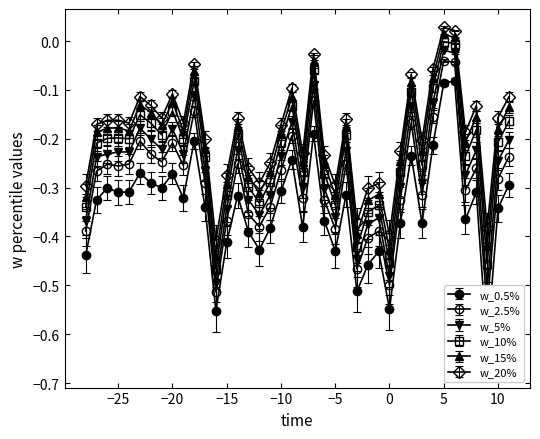

Reading left to right, what are all the values shown in this chart?

w_0.5%: -28=-0.4	-27=-0.3	-26=-0.3	-25=-0.3	-24=-0.3	-23=-0.3	-22=-0.3	-21=-0.3	-20=-0.3	-19=-0.3	-18=-0.2	-17=-0.3	-16=-0.6	-15=-0.4	-14=-0.3	-13=-0.4	-12=-0.4	-11=-0.4	-10=-0.3	-9=-0.2	-8=-0.4	-7=-0.2	-6=-0.4	-5=-0.4	-4=-0.3	-3=-0.5	-2=-0.5	-1=-0.4	0=-0.5	1=-0.4	2=-0.2	3=-0.4	4=-0.2	5=-0.1	6=-0.1	7=-0.4	8=-0.3	9=-0.6	10=-0.3	11=-0.3
w_2.5%: -28=-0.4	-27=-0.3	-26=-0.3	-25=-0.3	-24=-0.3	-23=-0.2	-22=-0.2	-21=-0.2	-20=-0.2	-19=-0.3	-18=-0.1	-17=-0.3	-16=-0.5	-15=-0.4	-14=-0.3	-13=-0.4	-12=-0.4	-11=-0.3	-10=-0.3	-9=-0.2	-8=-0.3	-7=-0.1	-6=-0.3	-5=-0.4	-4=-0.3	-3=-0.5	-2=-0.4	-1=-0.4	0=-0.5	1=-0.3	2=-0.2	3=-0.3	4=-0.2	5=-0.0	6=-0.0	7=-0.3	8=-0.3	9=-0.5	10=-0.3	11=-0.2
w_5%: -28=-0.4	-27=-0.2	-26=-0.2	-25=-0.2	-24=-0.2	-23=-0.2	-22=-0.2	-21=-0.2	-20=-0.2	-19=-0.2	-18=-0.1	-17=-0.3	-16=-0.5	-15=-0.3	-14=-0.2	-13=-0.3	-12=-0.4	-11=-0.3	-10=-0.2	-9=-0.2	-8=-0.3	-7=-0.1	-6=-0.3	-5=-0.4	-4=-0.2	-3=-0.4	-2=-0.4	-1=-0.4	0=-0.5	1=-0.3	2=-0.1	3=-0.3	4=-0.1	5=-0.0	6=-0.0	7=-0.3	8=-0.2	9=-0.5	10=-0.2	11=-0.2
w_10%: -28=-0.3	-27=-0.2	-26=-0.2	-25=-0.2	-24=-0.2	-23=-0.2	-22=-0.2	-21=-0.2	-20=-0.1	-19=-0.2	-18=-0.1	-17=-0.2	-16=-0.5	-15=-0.3	-14=-0.2	-13=-0.3	-12=-0.3	-11=-0.3	-10=-0.2	-9=-0.1	-8=-0.3	-7=-0.1	-6=-0.3	-5=-0.3	-4=-0.2	-3=-0.4	-2=-0.3	-1=-0.3	0=-0.5	1=-0.3	2=-0.1	3=-0.3	4=-0.1	5=-0.0	6=-0.0	7=-0.2	8=-0.2	9=-0.5	10=-0.2	11=-0.2
w_15%: -28=-0.3	-27=-0.2	-26=-0.2	-25=-0.2	-24=-0.2	-23=-0.1	-22=-0.1	-21=-0.2	-20=-0.1	-19=-0.2	-18=-0.1	-17=-0.2	-16=-0.4	-15=-0.3	-14=-0.2	-13=-0.3	-12=-0.3	-11=-0.3	-10=-0.2	-9=-0.1	-8=-0.2	-7=-0.0	-6=-0.3	-5=-0.3	-4=-0.2	-3=-0.4	-2=-0.3	-1=-0.3	0=-0.4	1=-0.2	2=-0.1	3=-0.2	4=-0.1	5=0.0	6=0.0	7=-0.2	8=-0.2	9=-0.4	10=-0.2	11=-0.1
w_20%: -28=-0.3	-27=-0.2	-26=-0.2	-25=-0.2	-24=-0.2	-23=-0.1	-22=-0.1	-21=-0.2	-20=-0.1	-19=-0.2	-18=-0.0	-17=-0.2	-16=-0.4	-15=-0.3	-14=-0.2	-13=-0.3	-12=-0.3	-11=-0.2	-10=-0.2	-9=-0.1	-8=-0.2	-7=-0.0	-6=-0.2	-5=-0.3	-4=-0.2	-3=-0.4	-2=-0.3	-1=-0.3	0=-0.4	1=-0.2	2=-0.1	3=-0.2	4=-0.1	5=0.0	6=0.0	7=-0.2	8=-0.1	9=-0.4	10=-0.2	11=-0.1